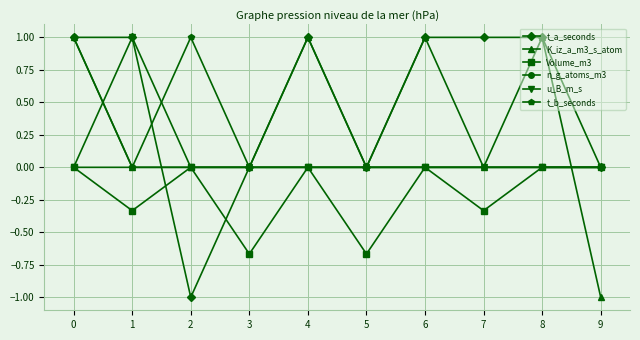

True or false: u_B_m_s has a value of 0.0 at 7.

True